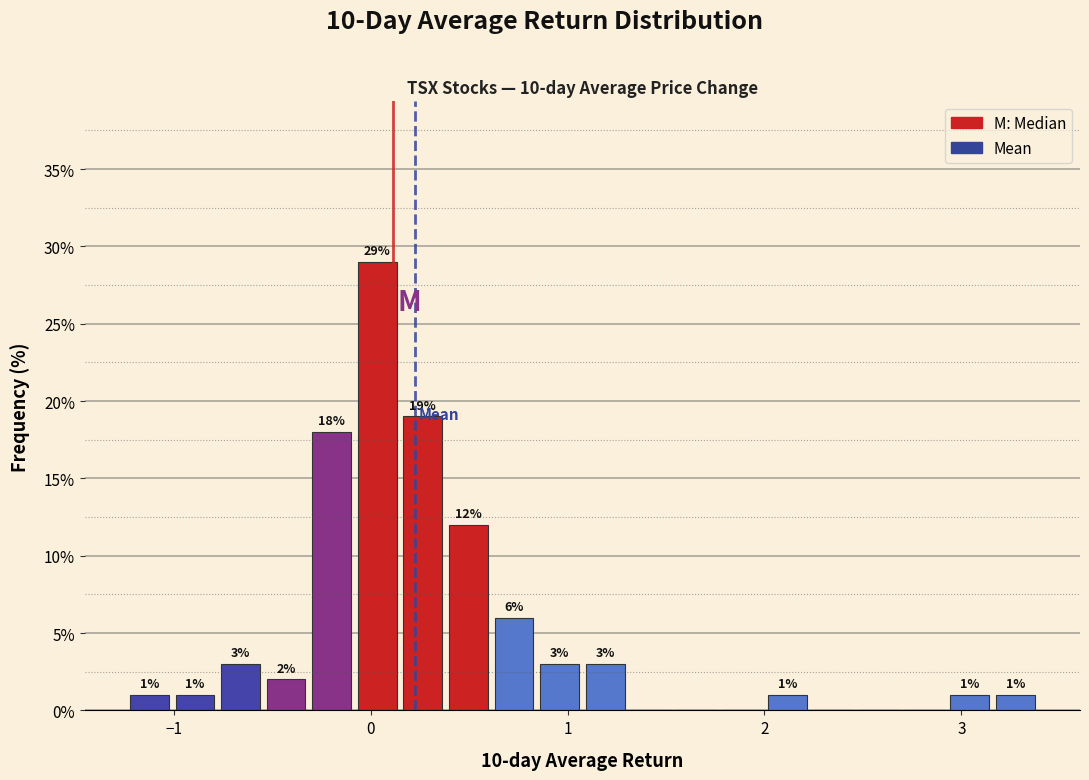

Read against the x-axis, roughly where is the centre of the tallest bar?

0.0